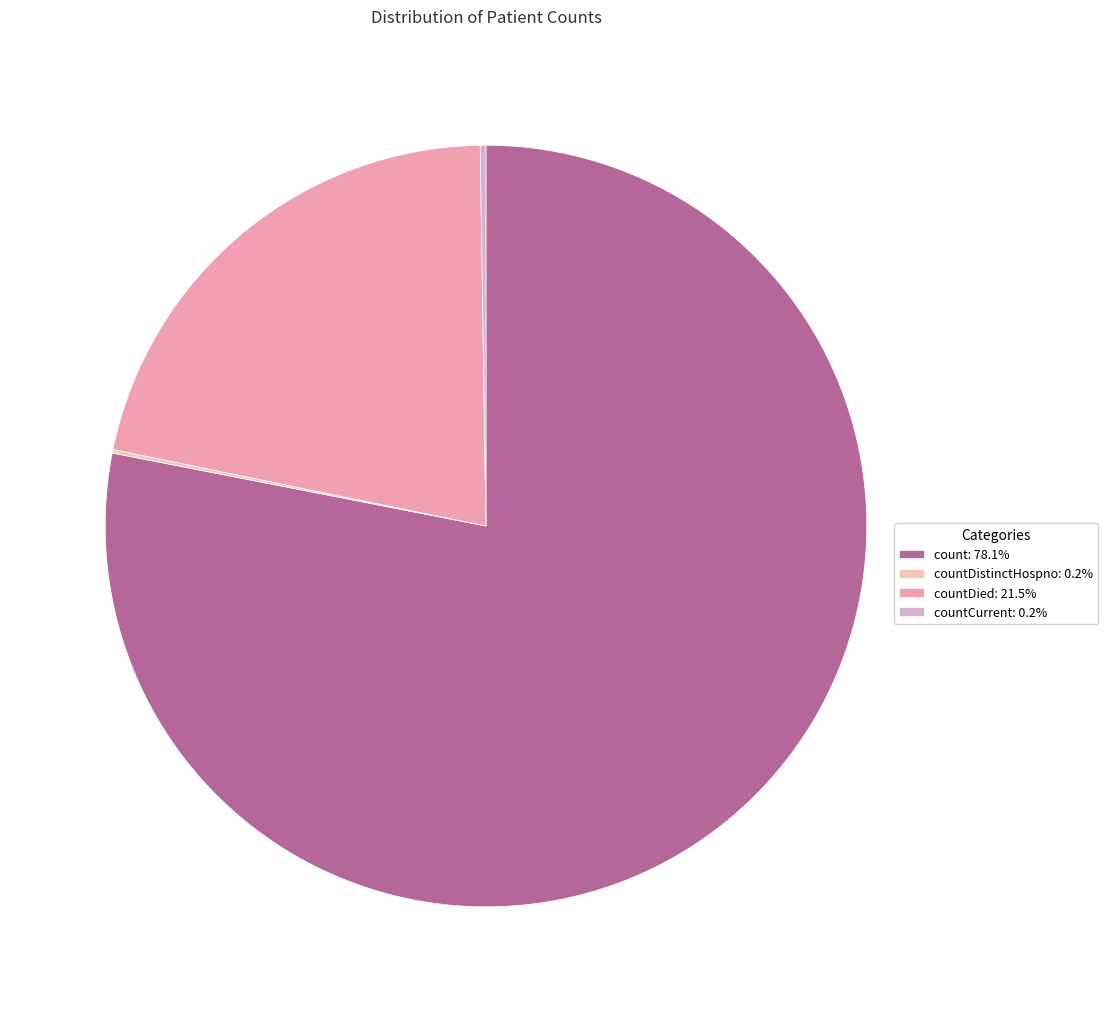

Does count: 78.1% represent more than half of the total?

Yes